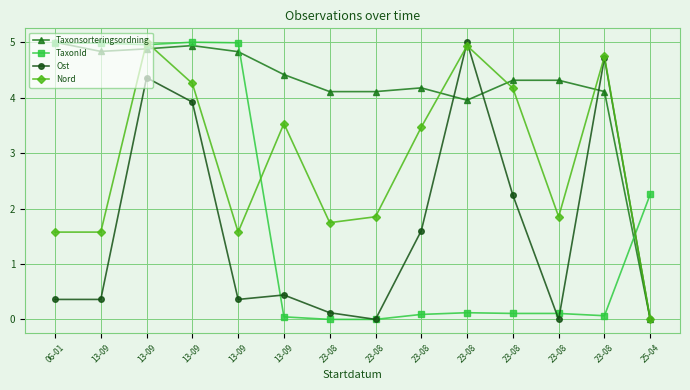

True or false: Ost has more than 2 points higher than both neighbors.

True